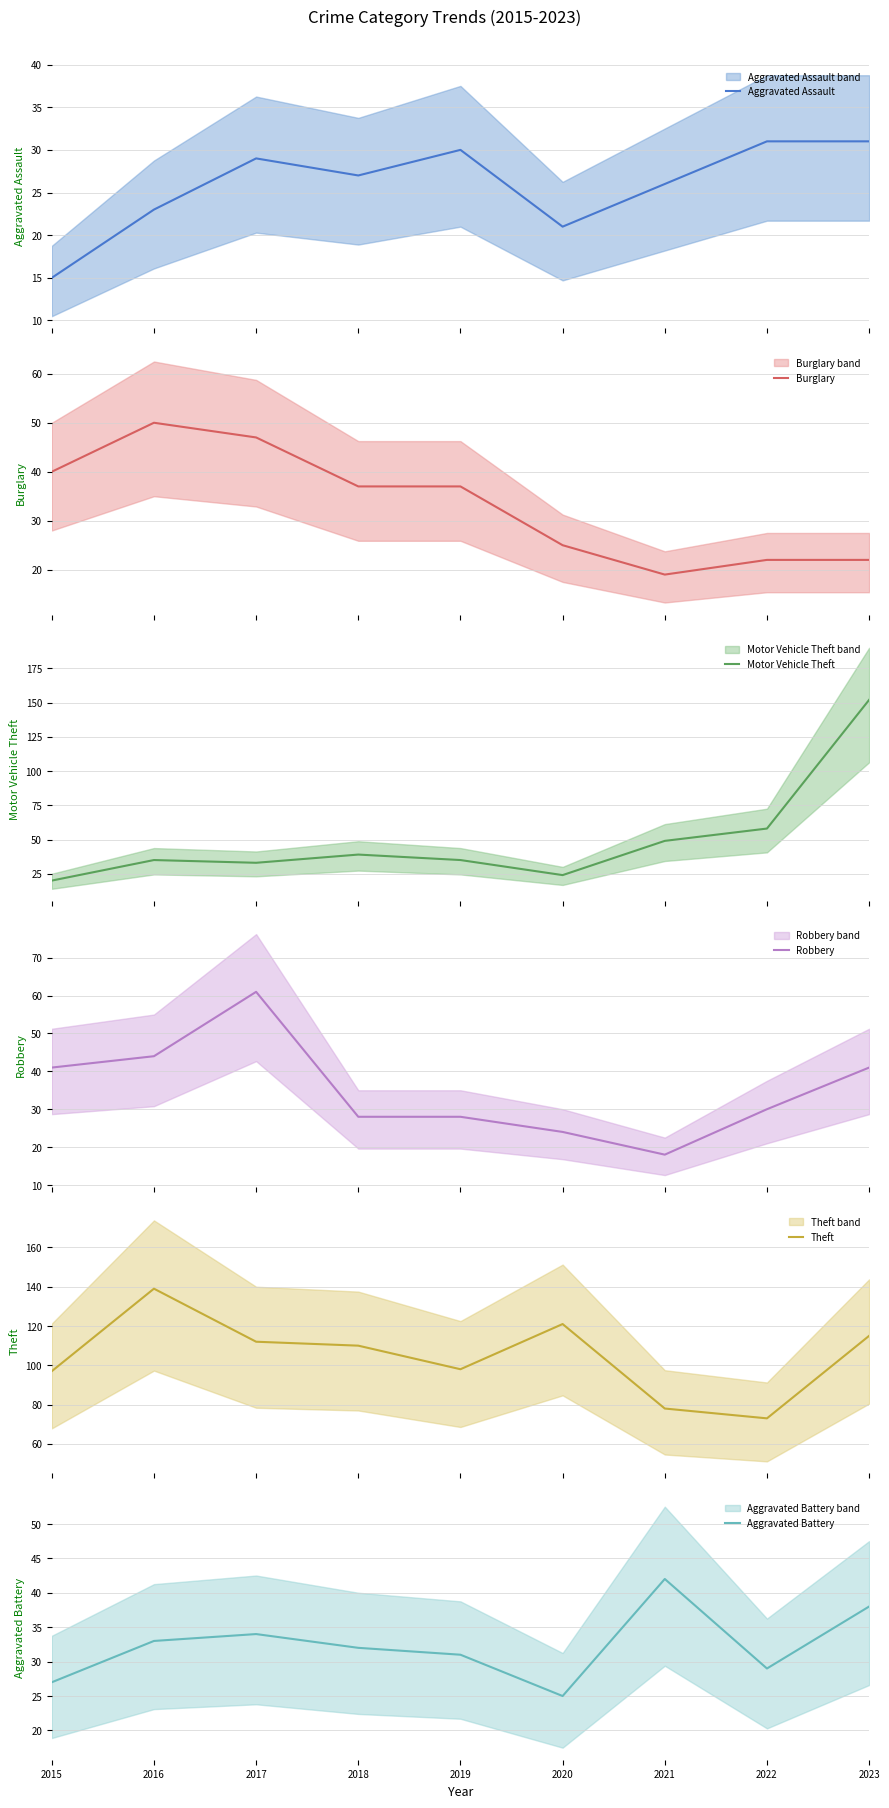

What is the minimum value shown in the chart?

15